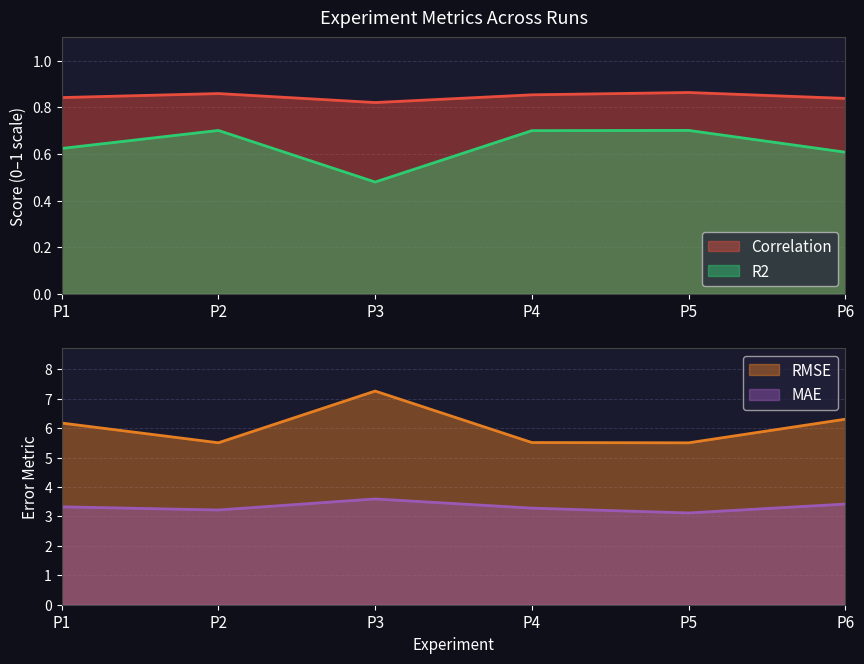

Reading left to right, what are all the values shown in this chart?

Correlation: 0.8	0.9	0.8	0.9	0.9	0.8
R2: 0.6	0.7	0.5	0.7	0.7	0.6
RMSE: 6.2	5.5	7.3	5.5	5.5	6.3
MAE: 3.3	3.2	3.6	3.3	3.1	3.4